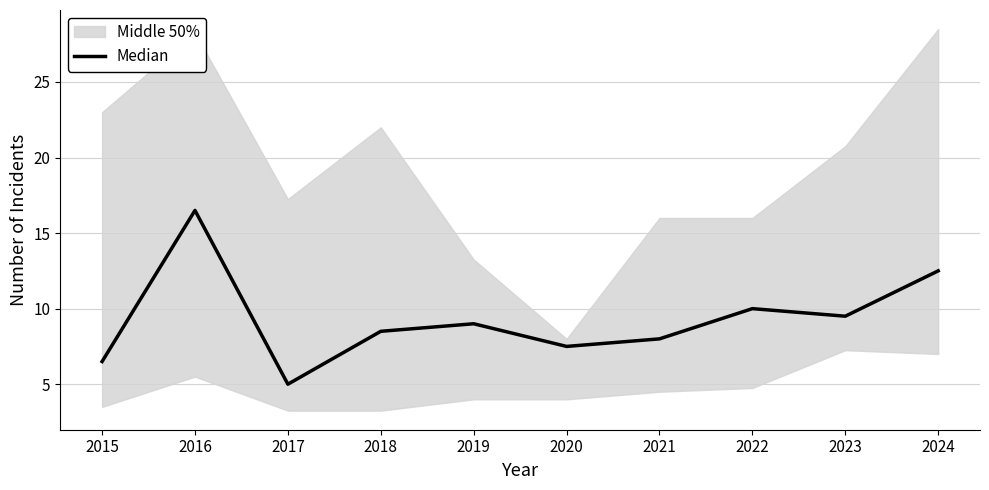

Rank the categories by value from lowest to highest.

2017, 2015, 2020, 2021, 2018, 2019, 2023, 2022, 2024, 2016